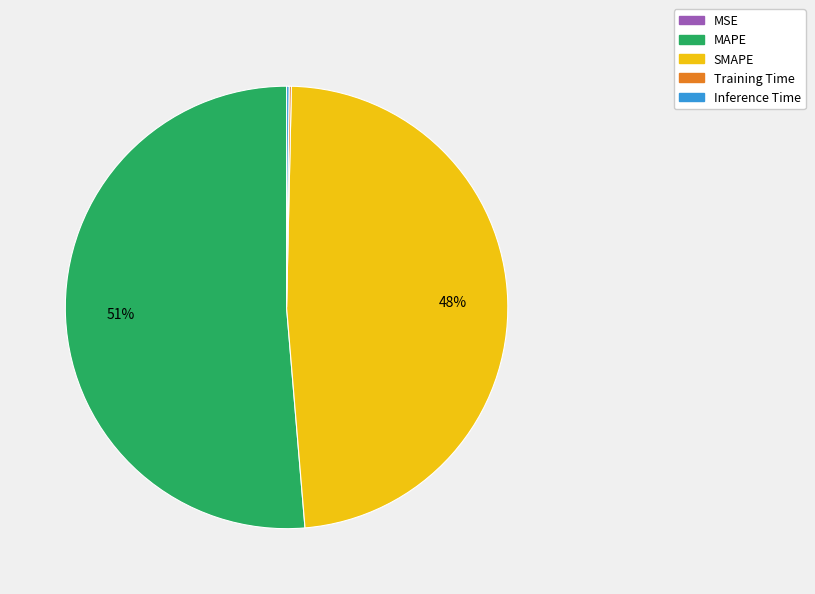

Does MAPE represent more than half of the total?

Yes